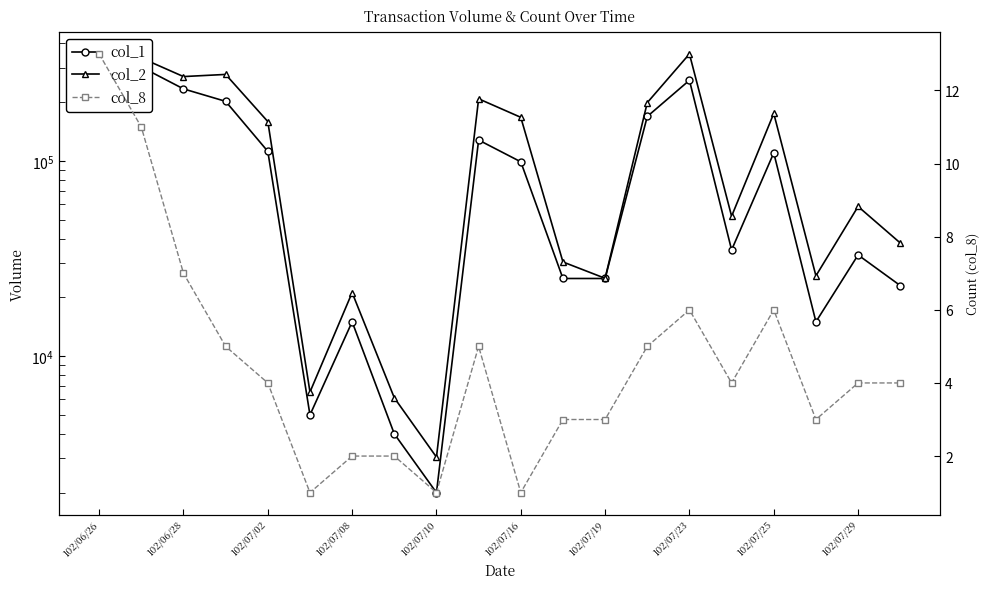

Which series has the largest range (max minus min)?

col_2